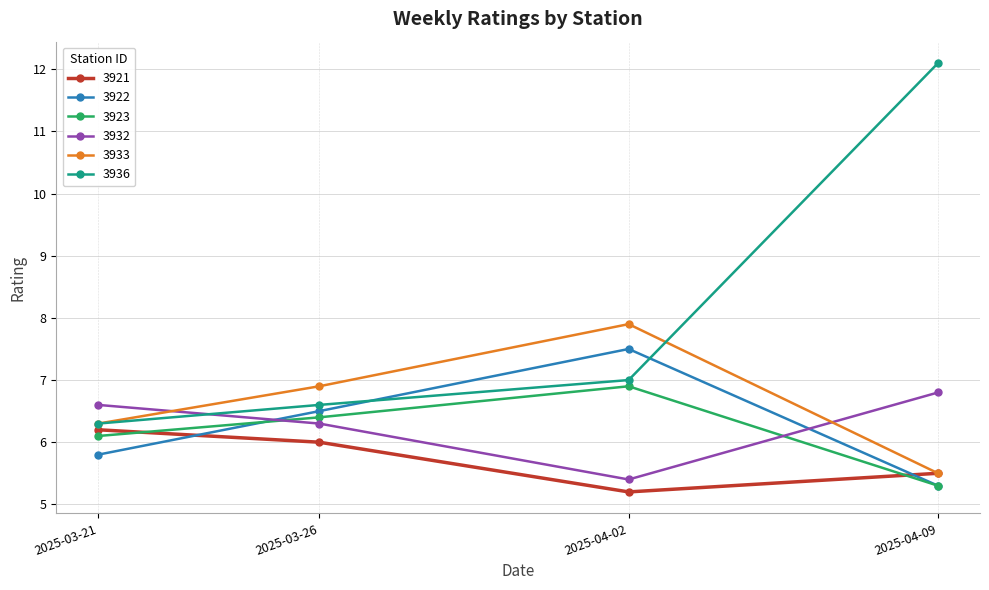

What is the difference between the highest and lowest values at 2025-04-02?

2.7